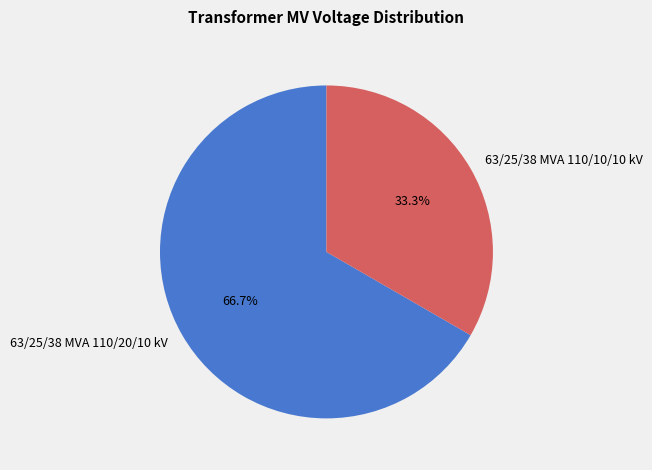

Is it true that 63/25/38 MVA 110/20/10 kV is 52% of the pie?

False